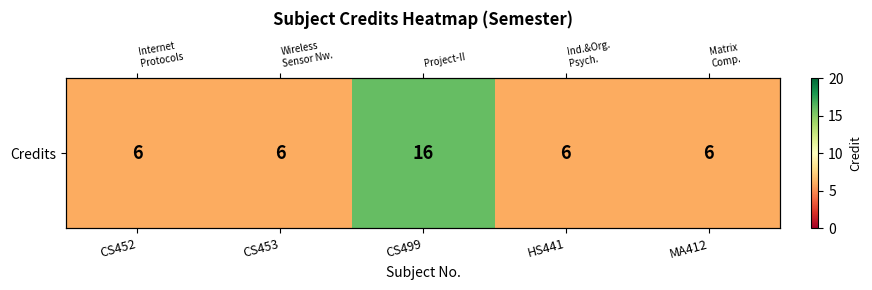

Rank the categories by value from highest to lowest.

CS499, CS452, CS453, HS441, MA412